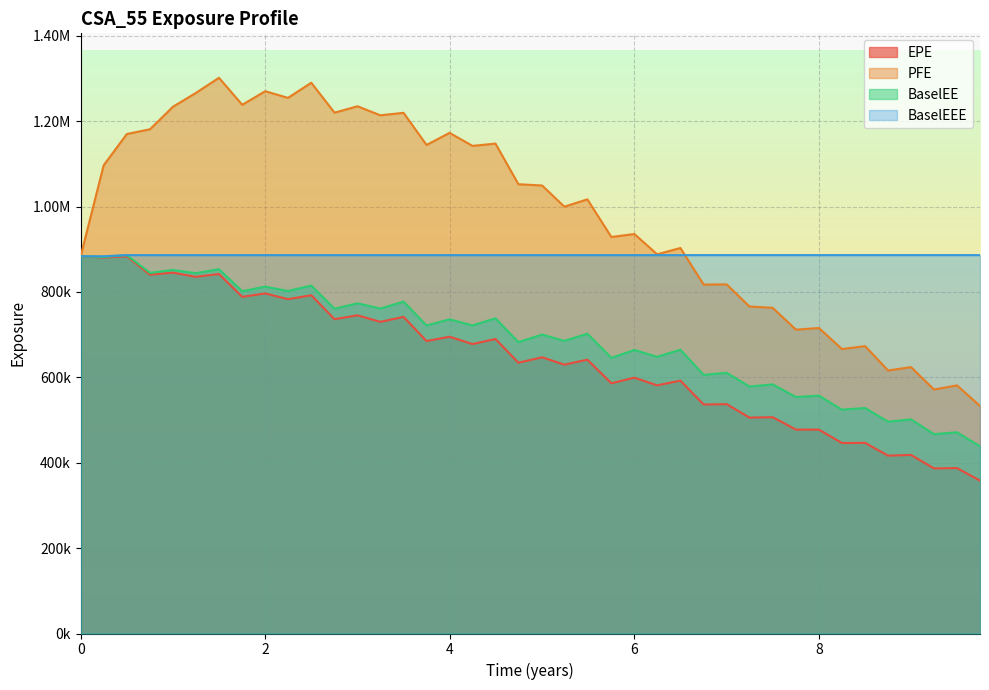

List the series in order of their peak value, highest first.

PFE, BaselEE, BaselEEE, EPE